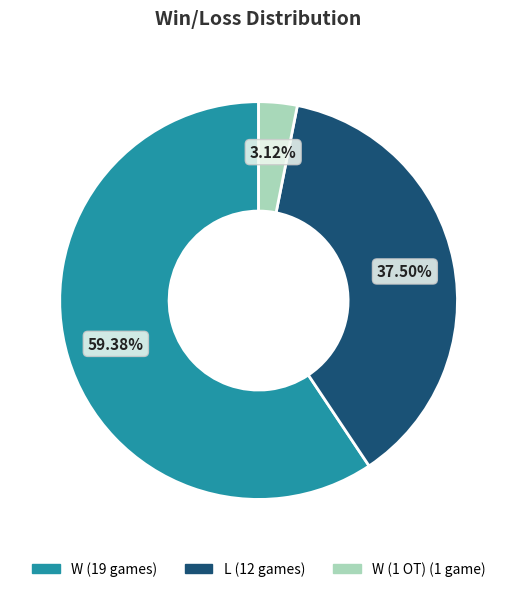

Is there any slice that represents more than half of the pie?

Yes